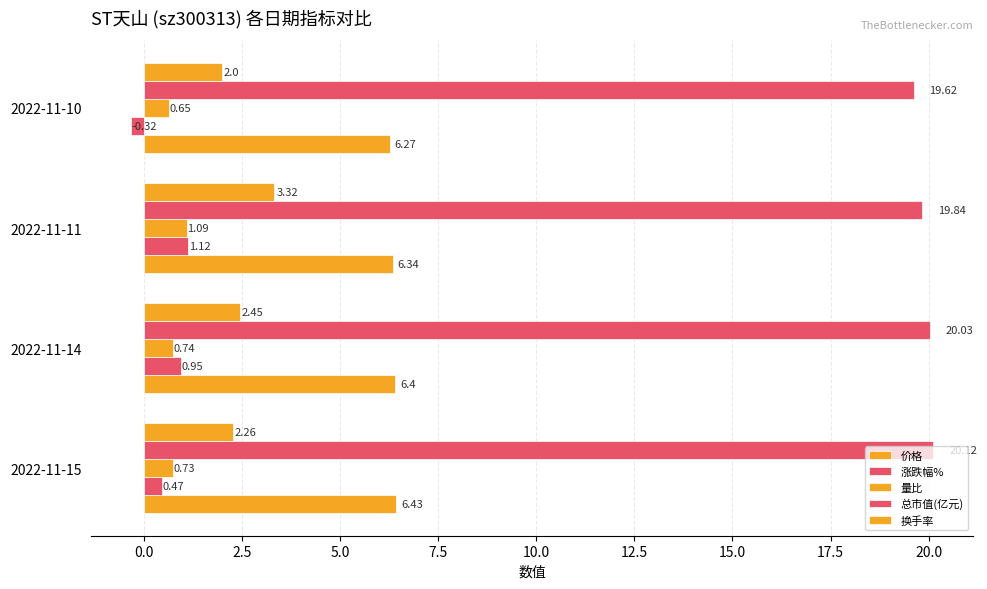

Count the number of categories in the chart.

4